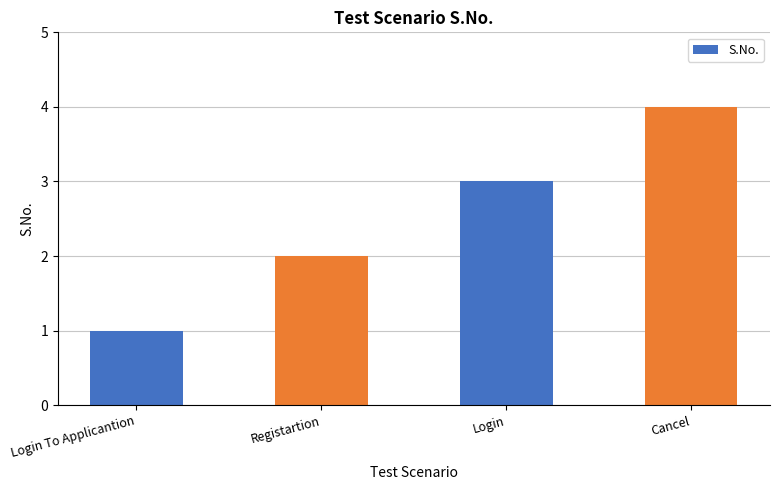

The chart shows a value of 5 at Login. True or false?

False